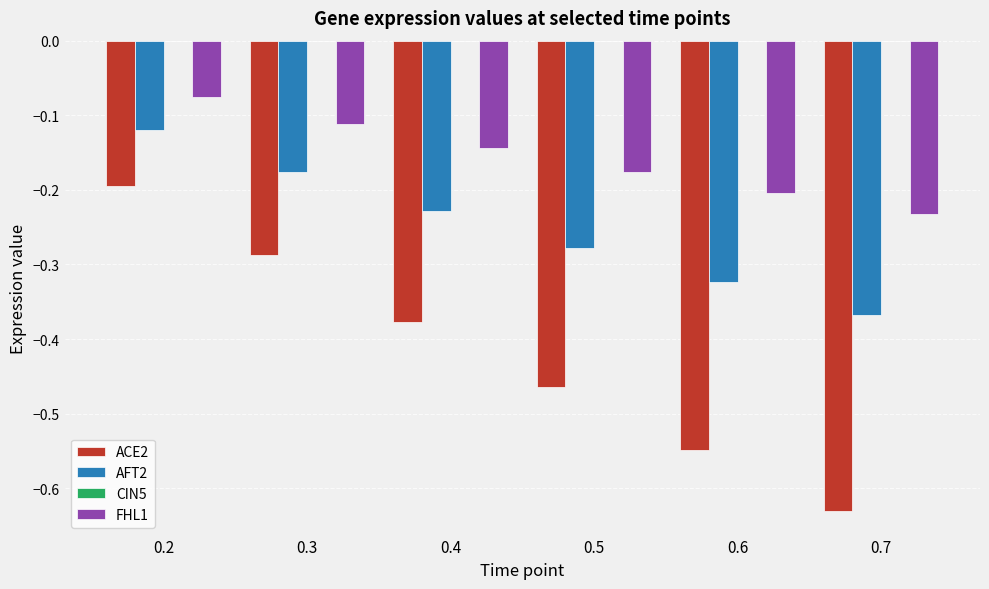

Is it true that AFT2 equals -0.1 at 0.6?

False